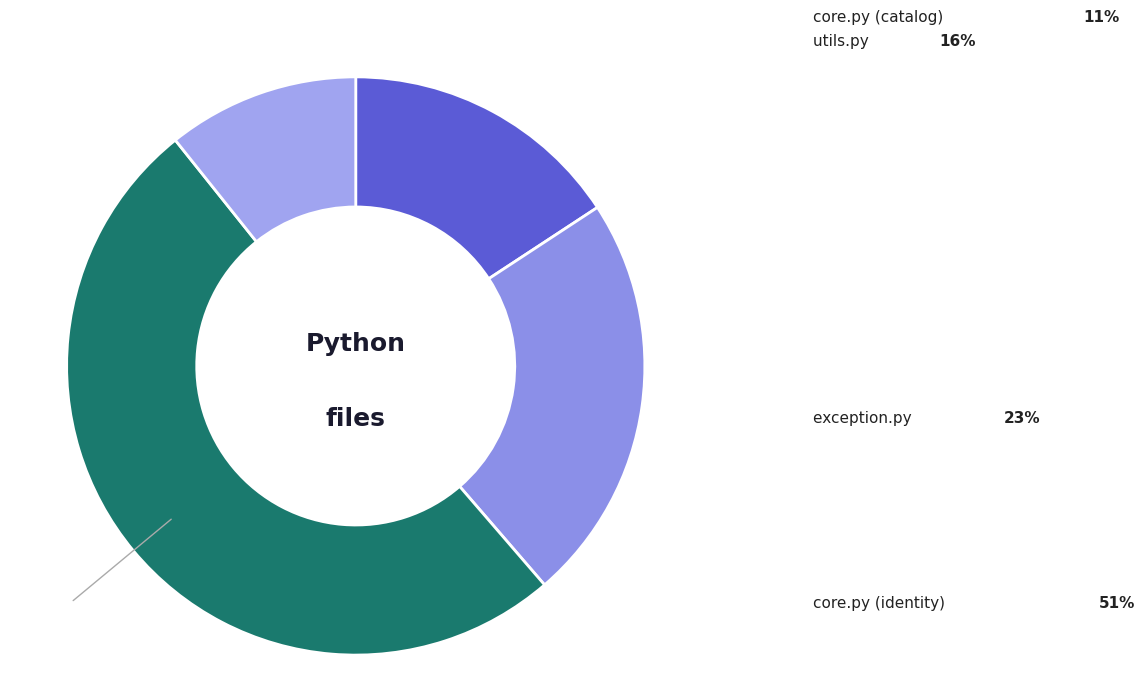

How many slices are in this pie chart?

4